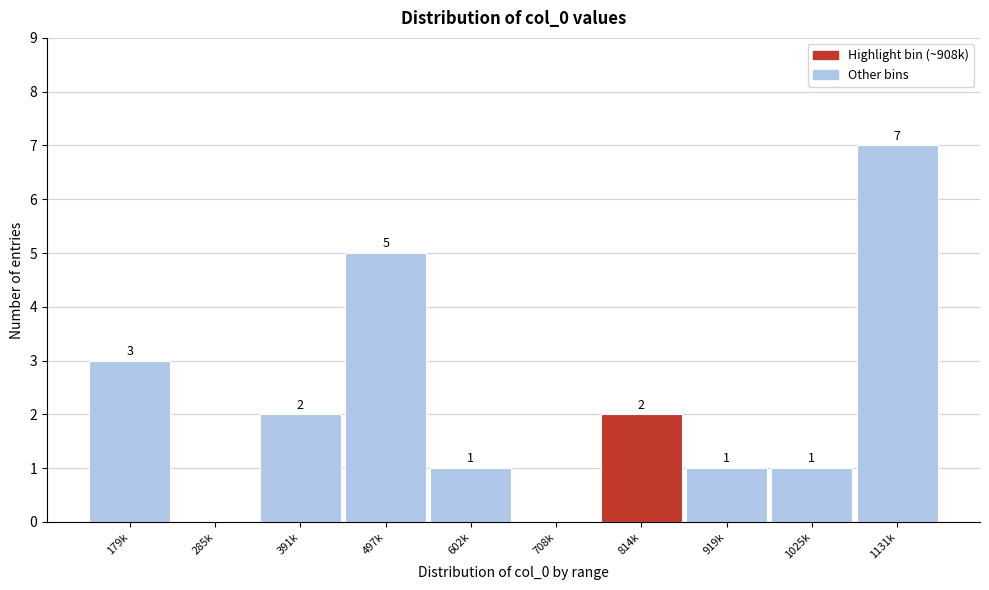

Reading right to left, list all the values displayed in this chart.

1131k=7	1025k=1	919k=1	814k=2	708k=0	602k=1	497k=5	391k=2	285k=0	179k=3